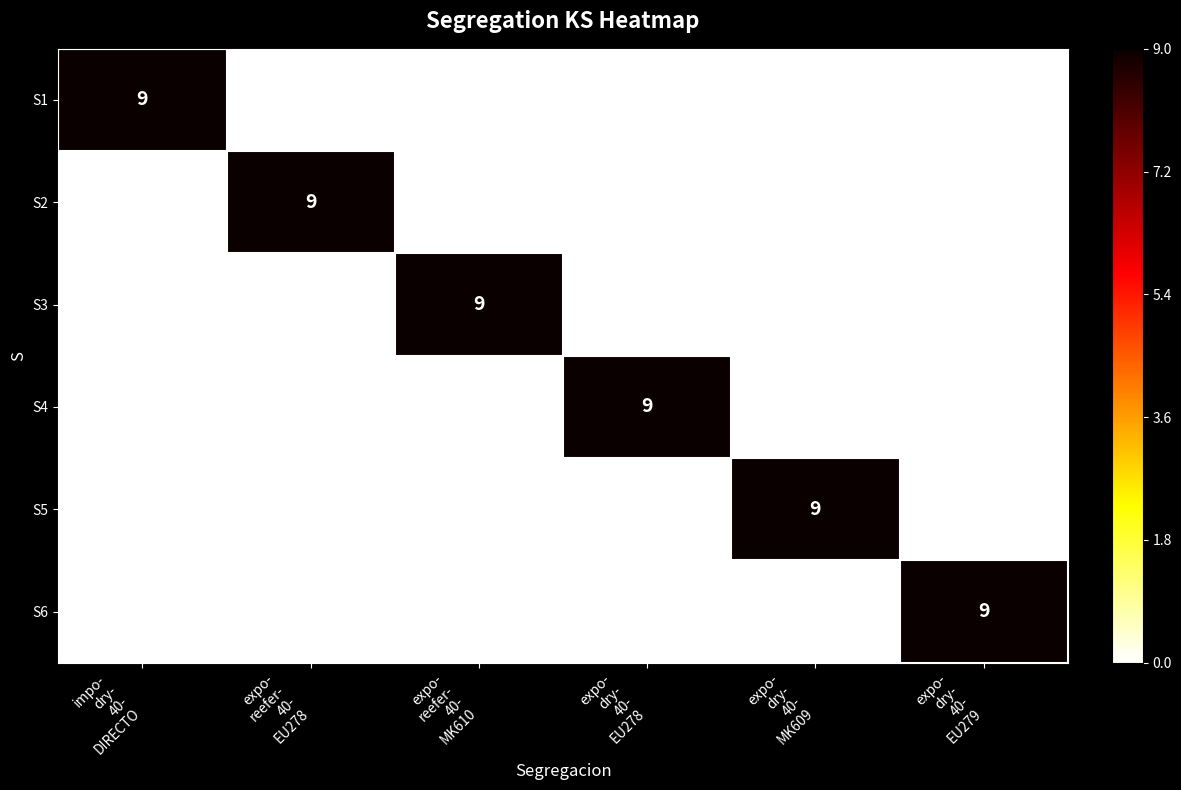

At how many categories does at least one series exceed 7?

6